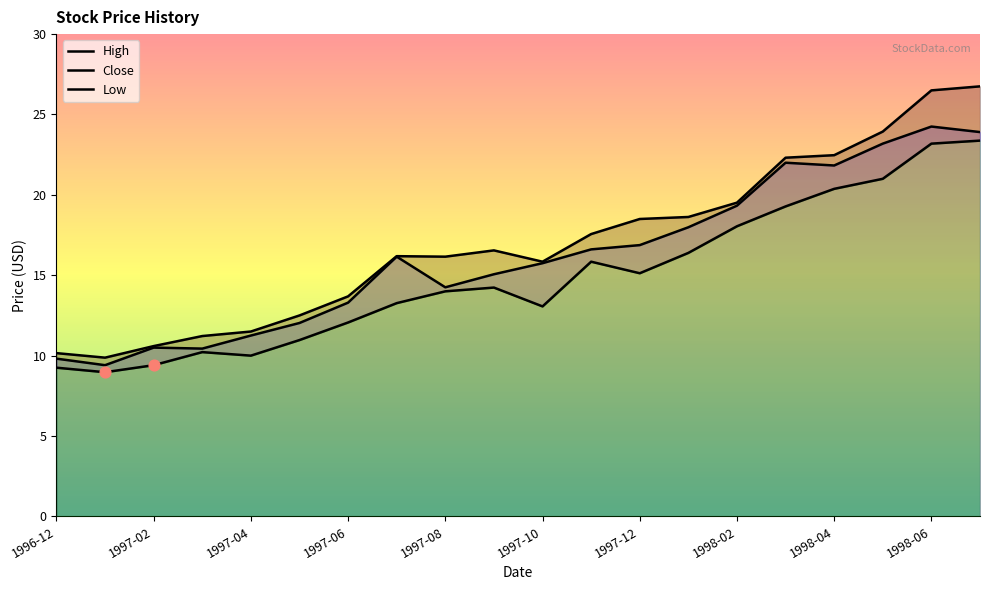

At how many categories does at least one series exceed 21?

5